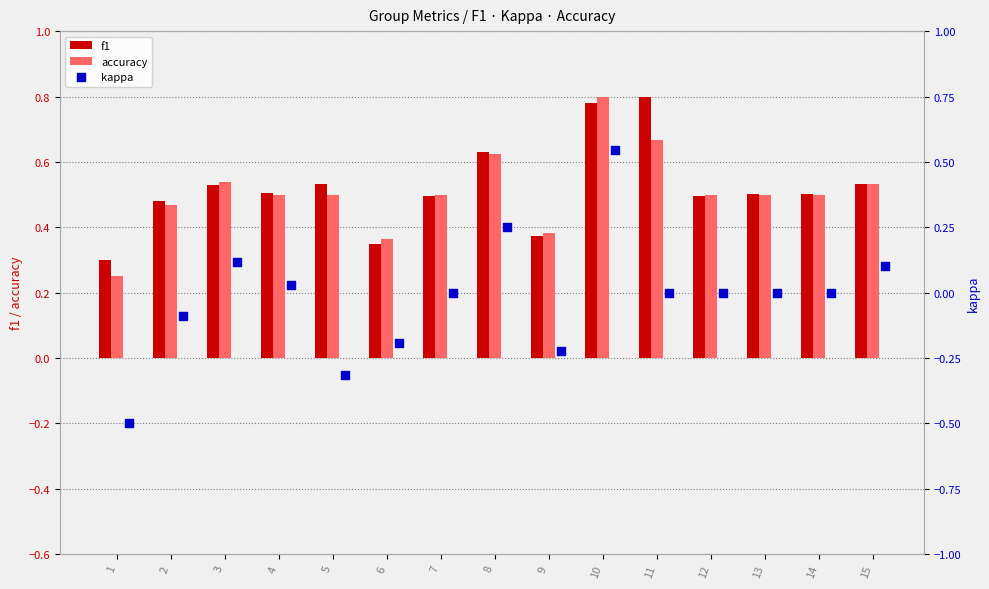

Which series has the widest spread of Y values?

kappa